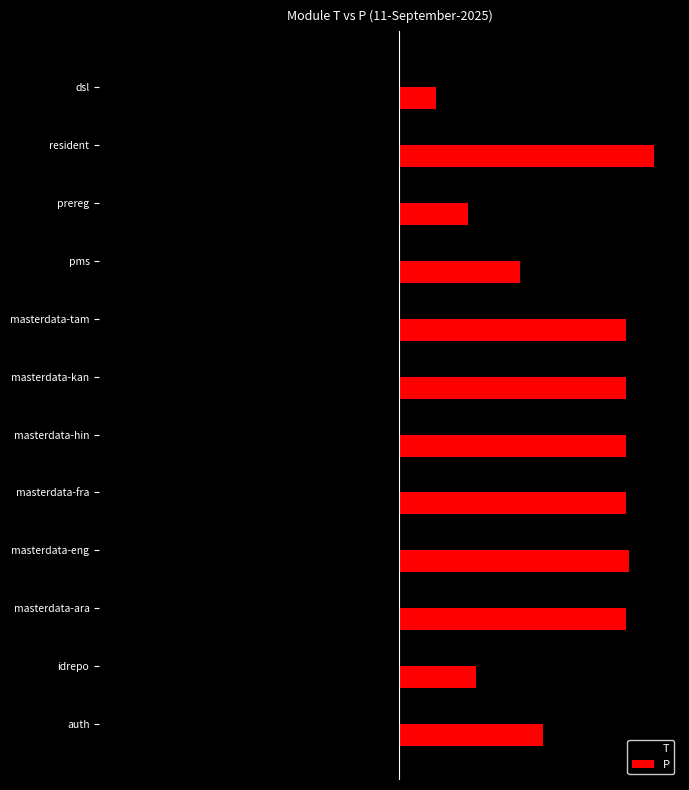

What are all the series names shown in the legend?

T, P